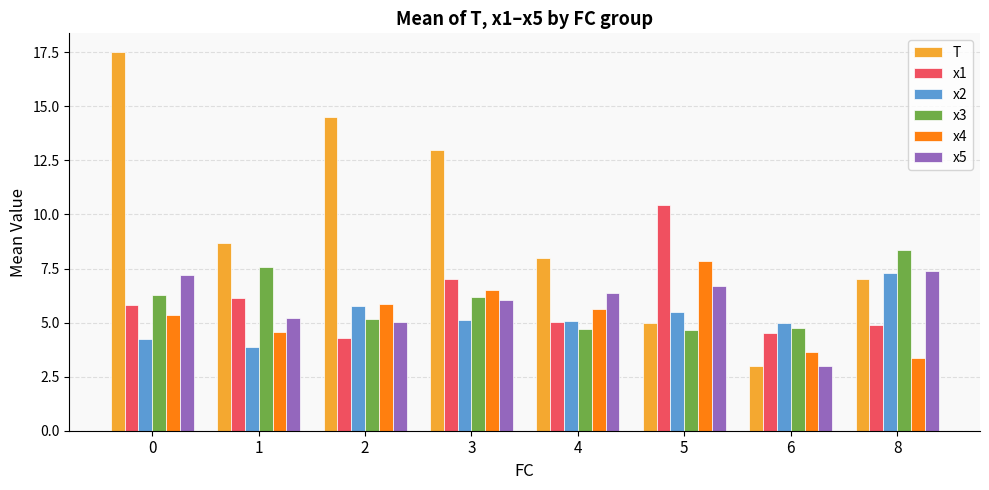

The x5 series shows 5.2 at 1. True or false?

True